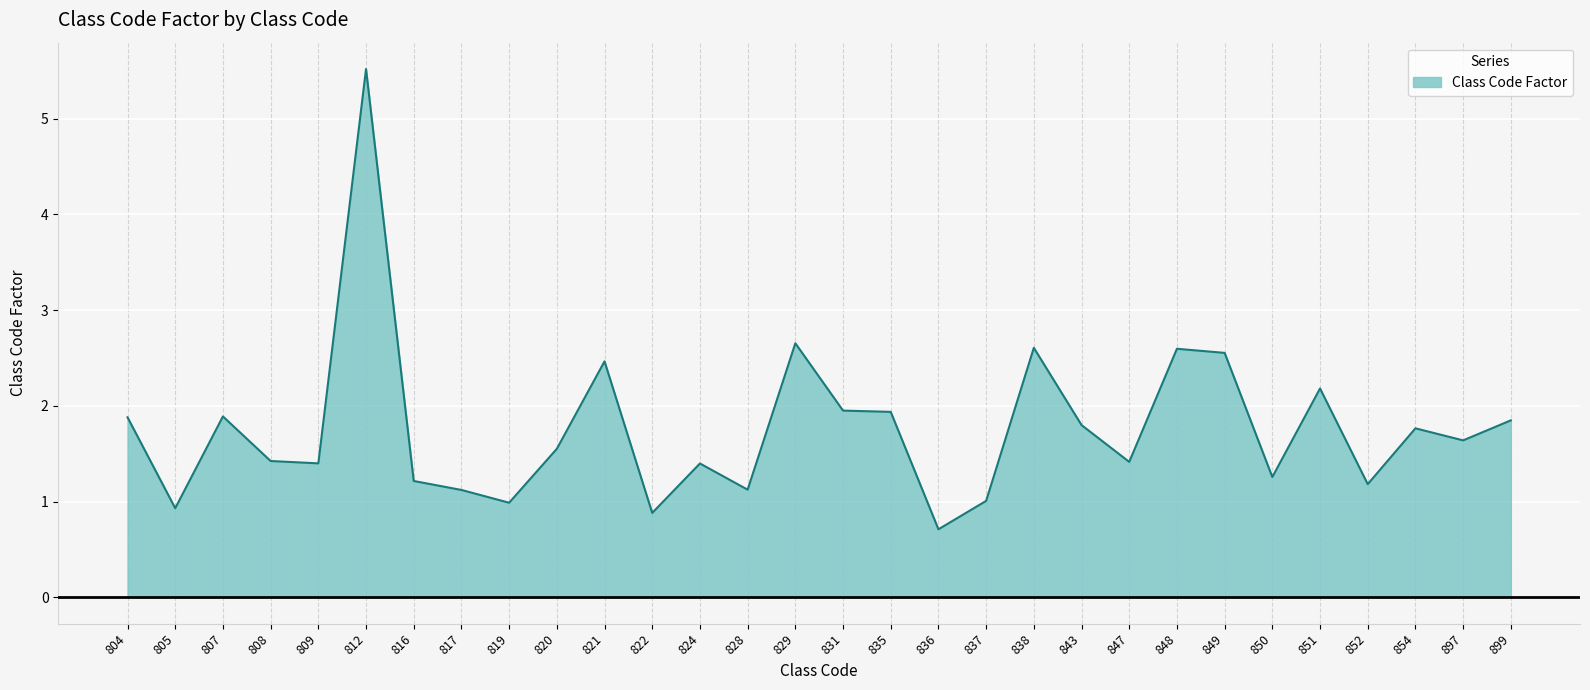

What is the ratio of the value at 804 to the value at 897?

1.1